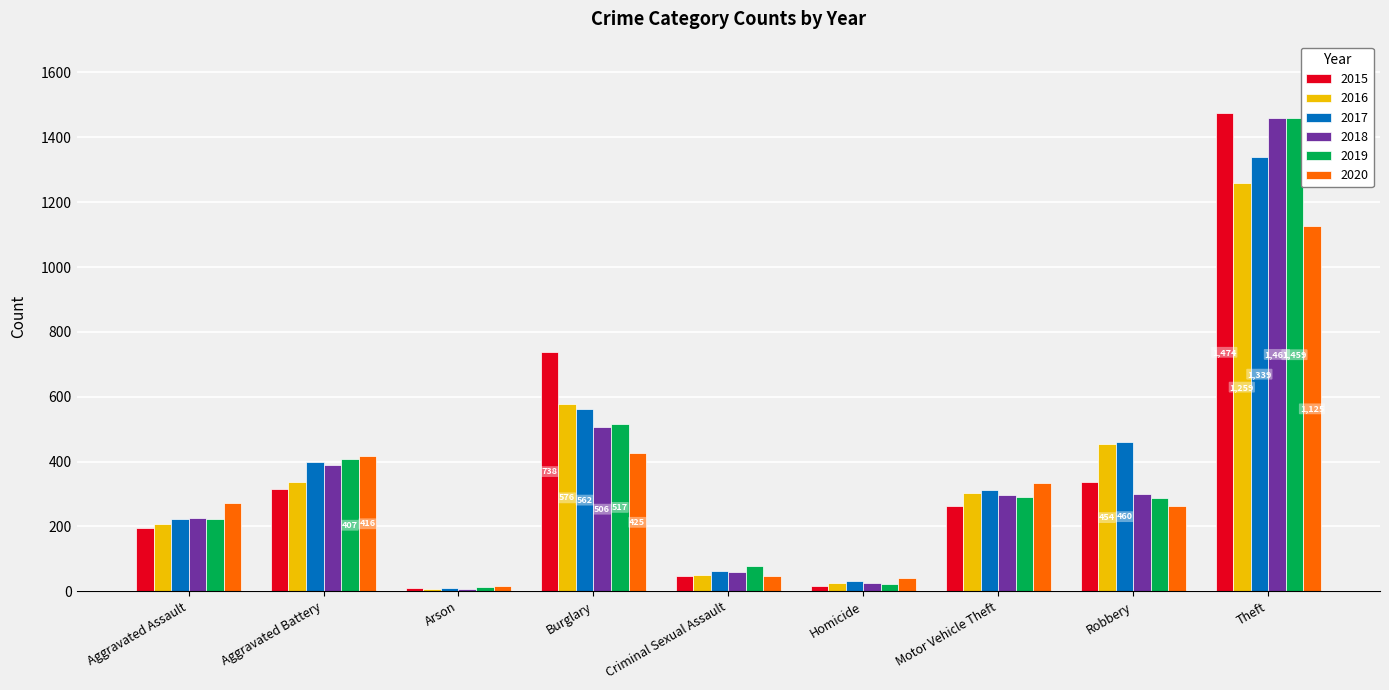

What is the highest value of the 2018 series?

1461